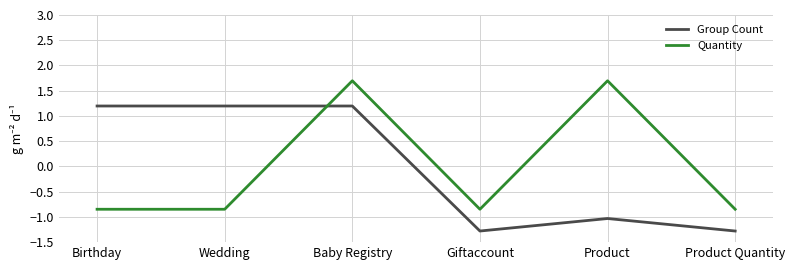

What is the total value across all series at Birthday?

0.3